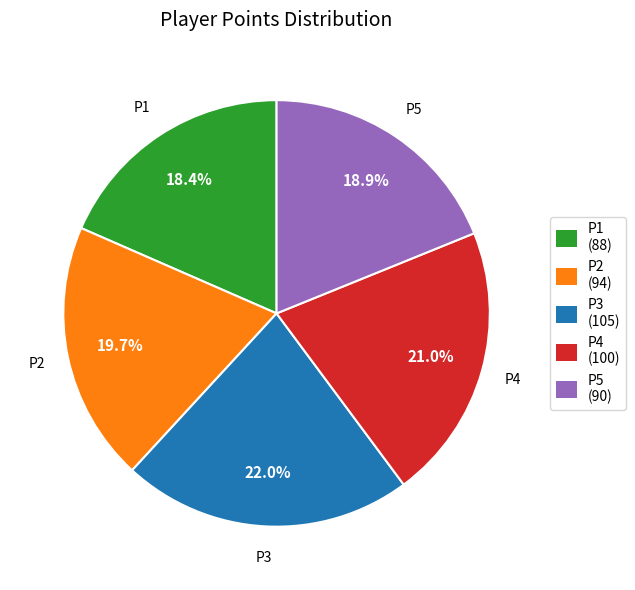

What is the ratio of the value at P1 to the value at P2?

0.9